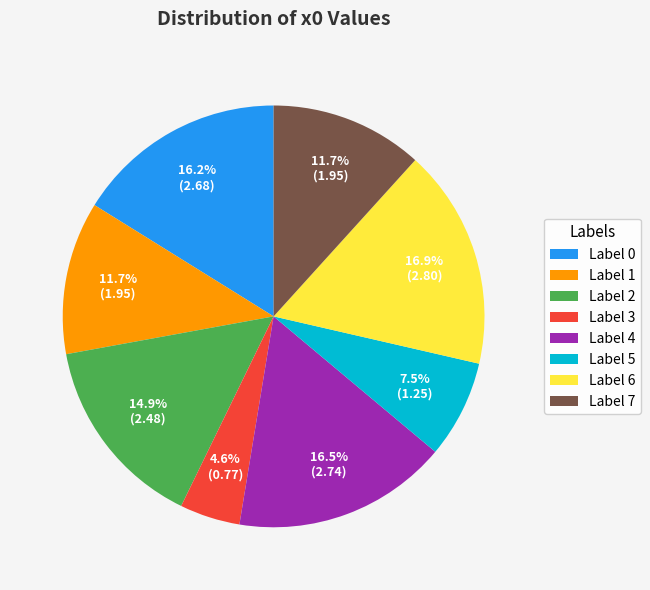

To the nearest percent, what is the average slice percentage?

12%